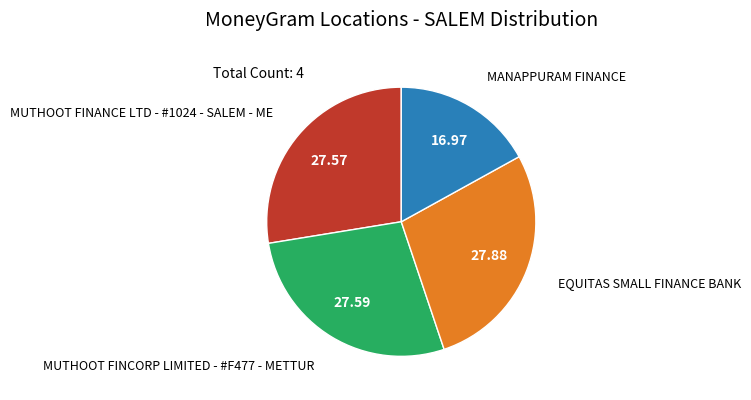

Is there any slice that represents more than half of the pie?

No